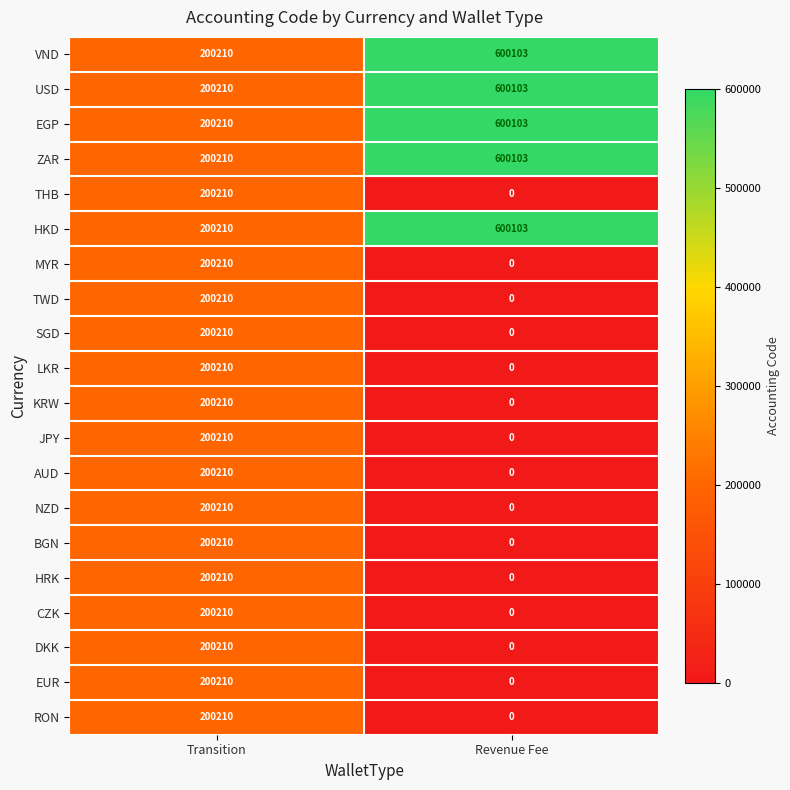

At which category is the sum across all series the highest?

Transition